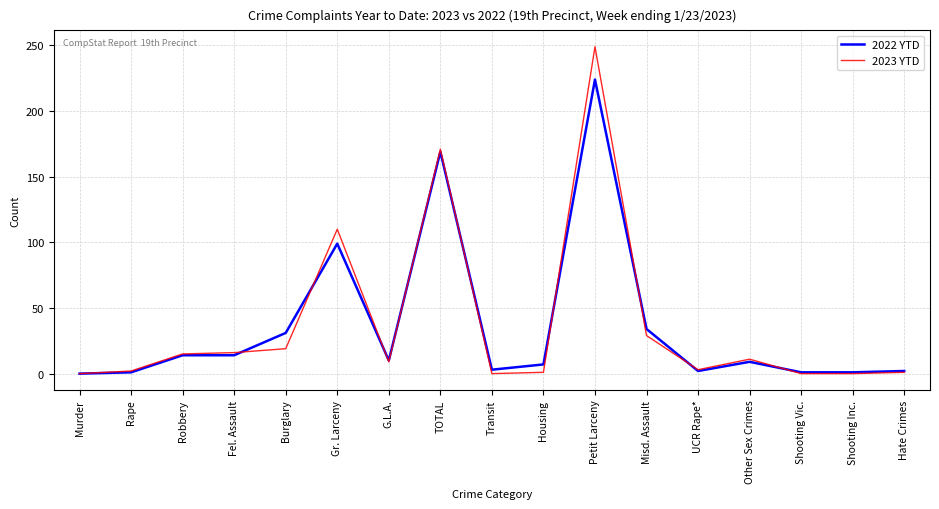

What is the difference between the highest and lowest values at Gr. Larceny?

11